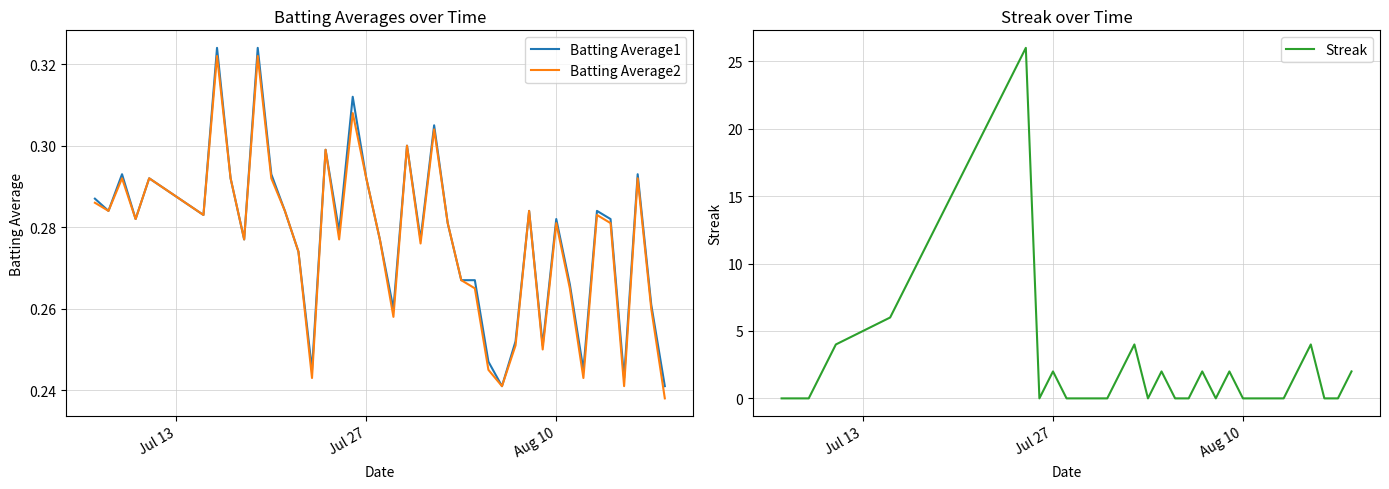

True or false: Batting Average2 and Batting Average1 cross at least once.

False